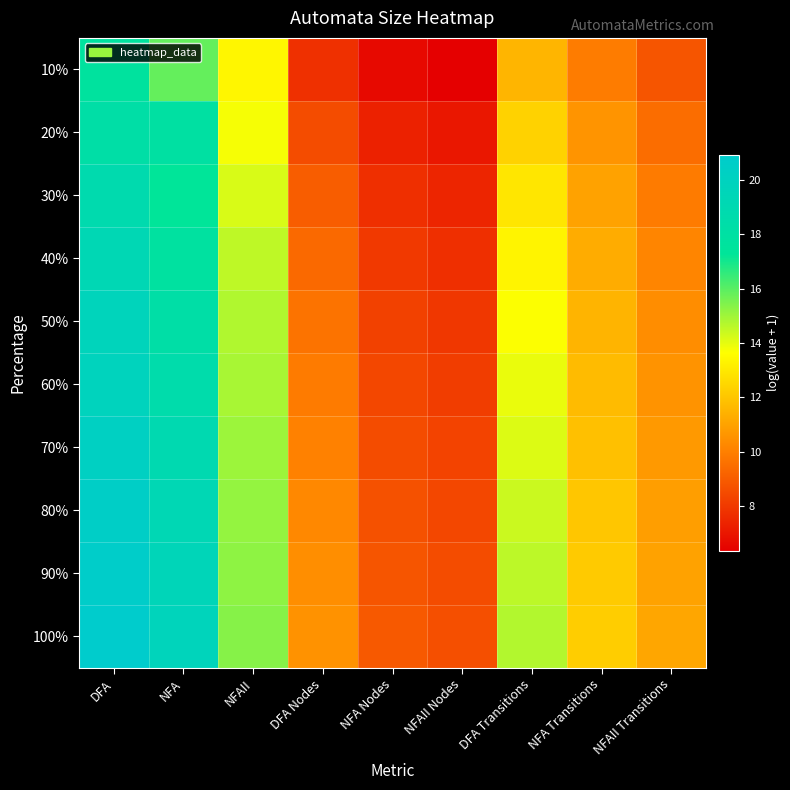

Which has a higher value, DFA Nodes or DFA Transitions?

DFA Transitions